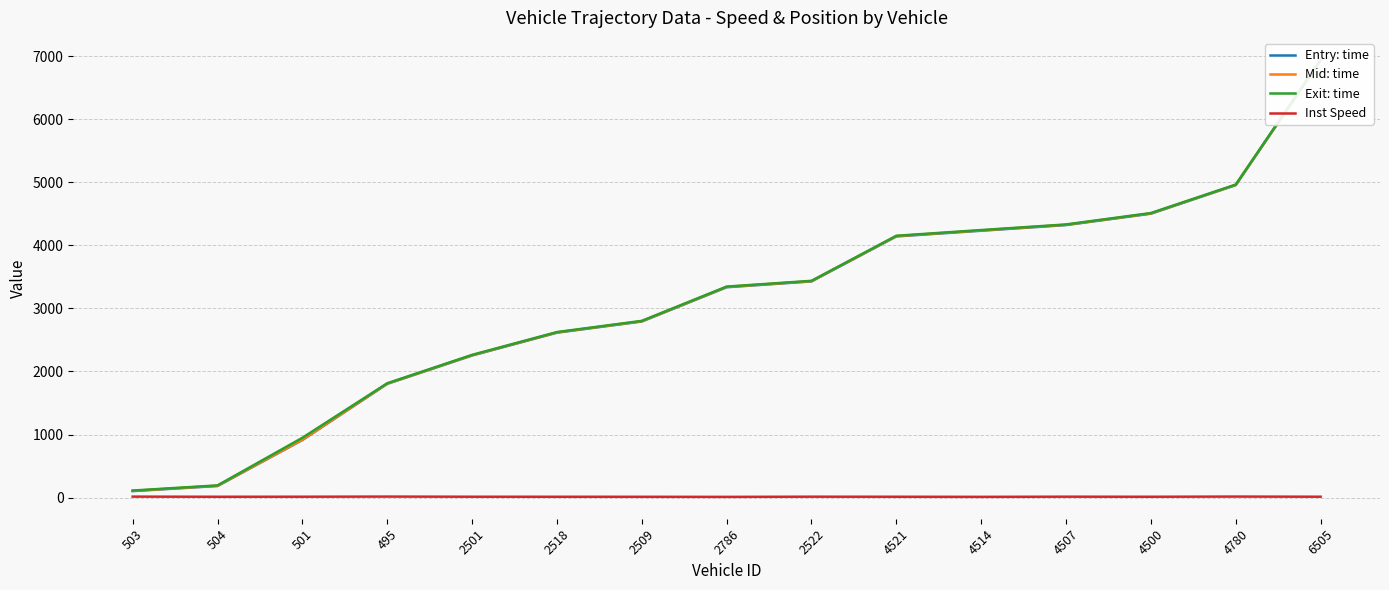

What are all the series names shown in the legend?

Entry: time, Mid: time, Exit: time, Inst Speed